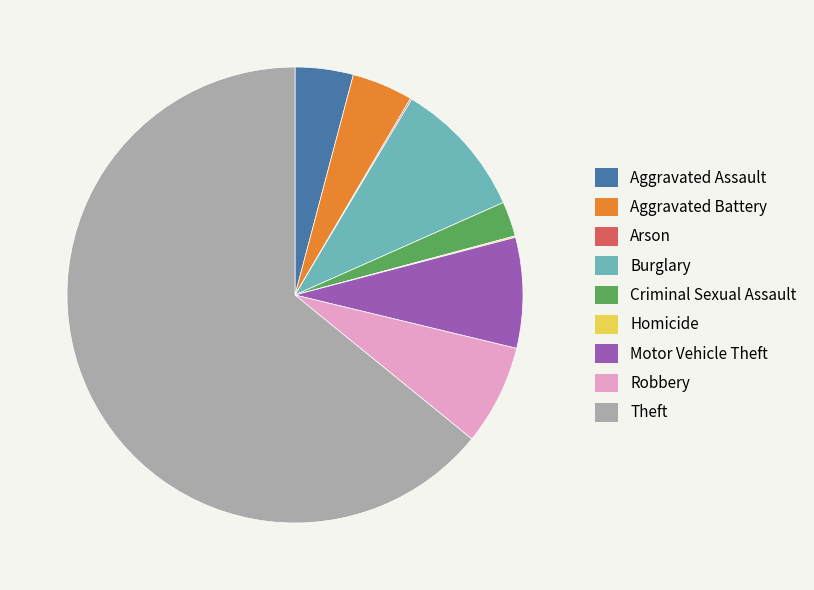

Is it true that Criminal Sexual Assault is 8% of the pie?

False